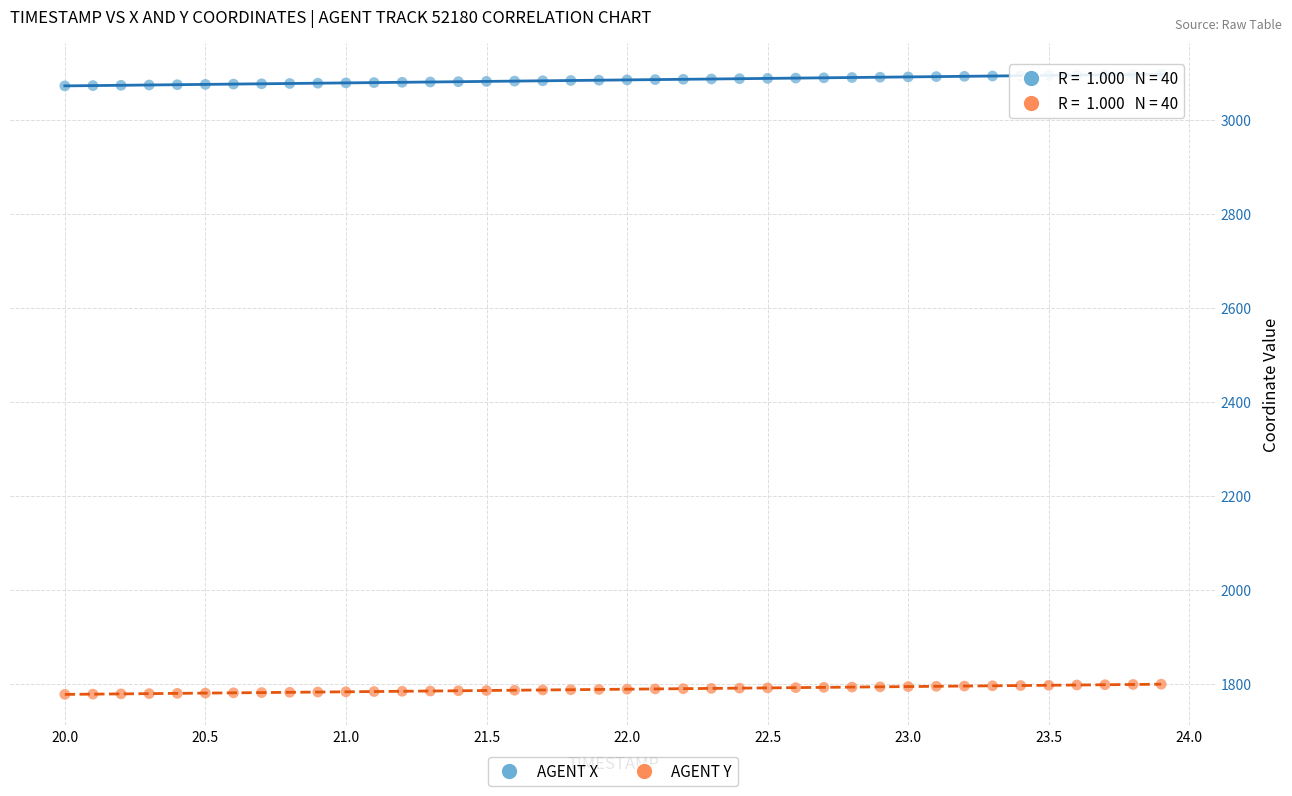

Across all data points, what is the range of Y values (max minus min)?

1319.4